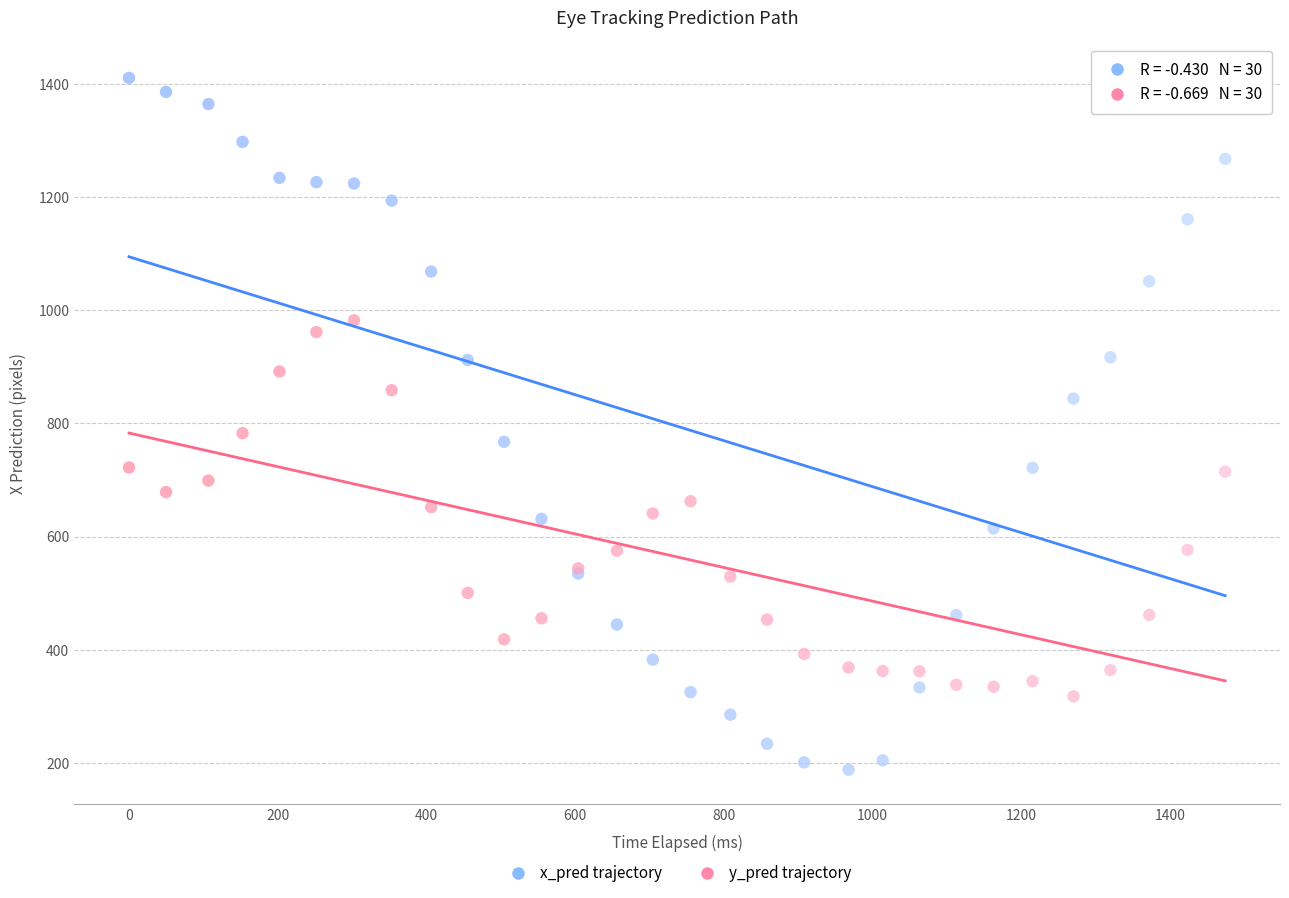

In the x_pred trajectory series, what Y value is closest to 799?

767.5